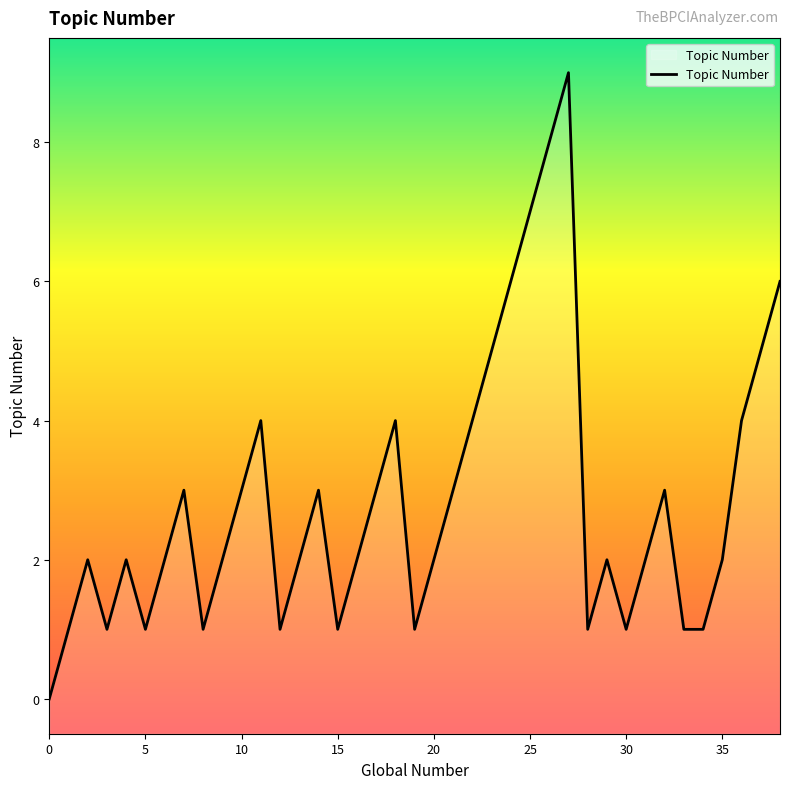

At which category does the data reach its first local peak?

2